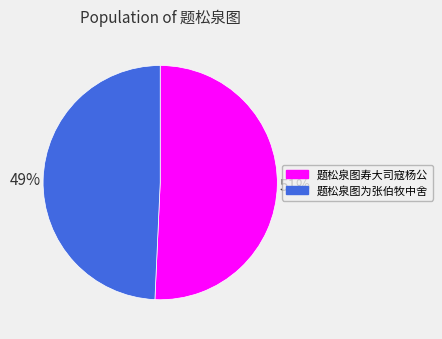

Which slice is the smallest?

题松泉图为张伯牧中舍